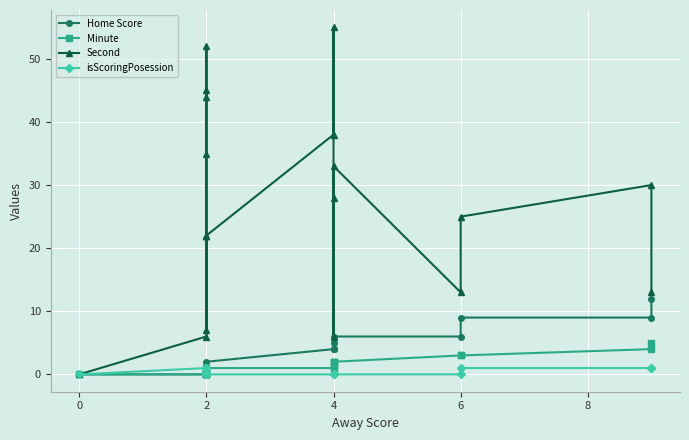

What is the difference between the maximum and minimum values in the Minute series?

5